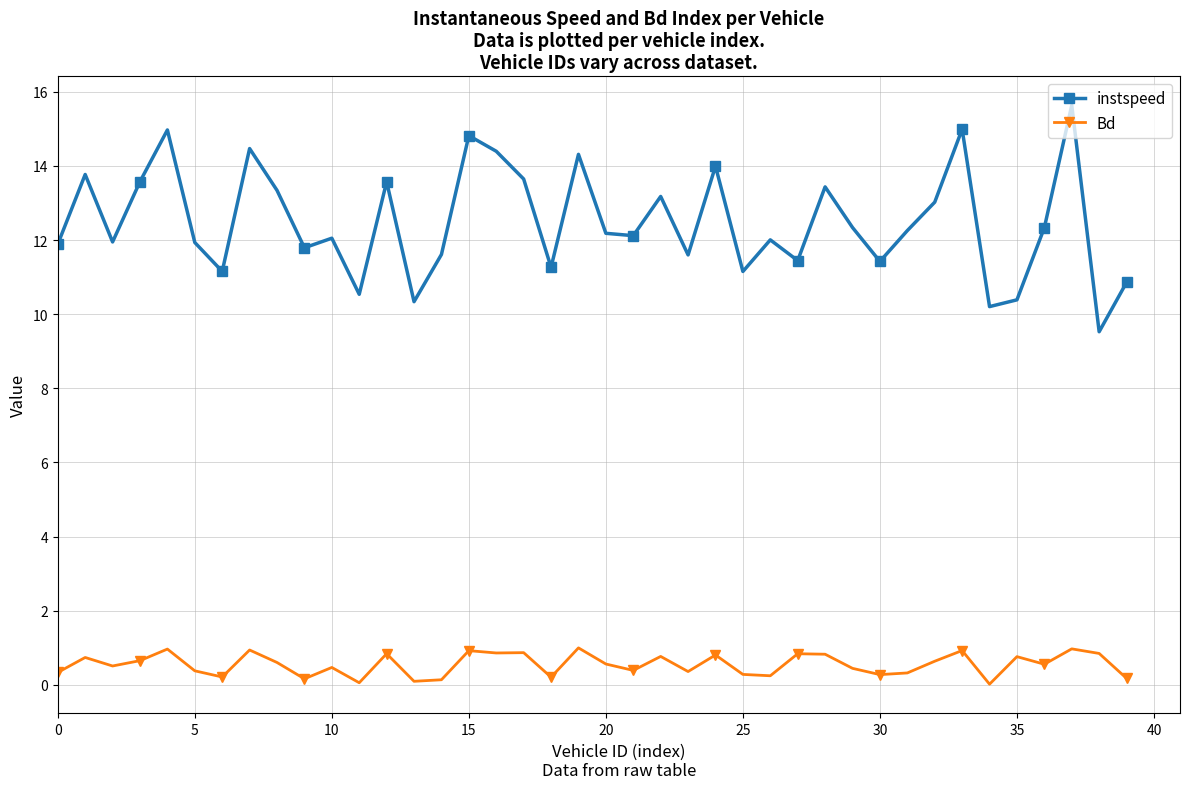

True or false: Bd and instspeed cross at least once.

False